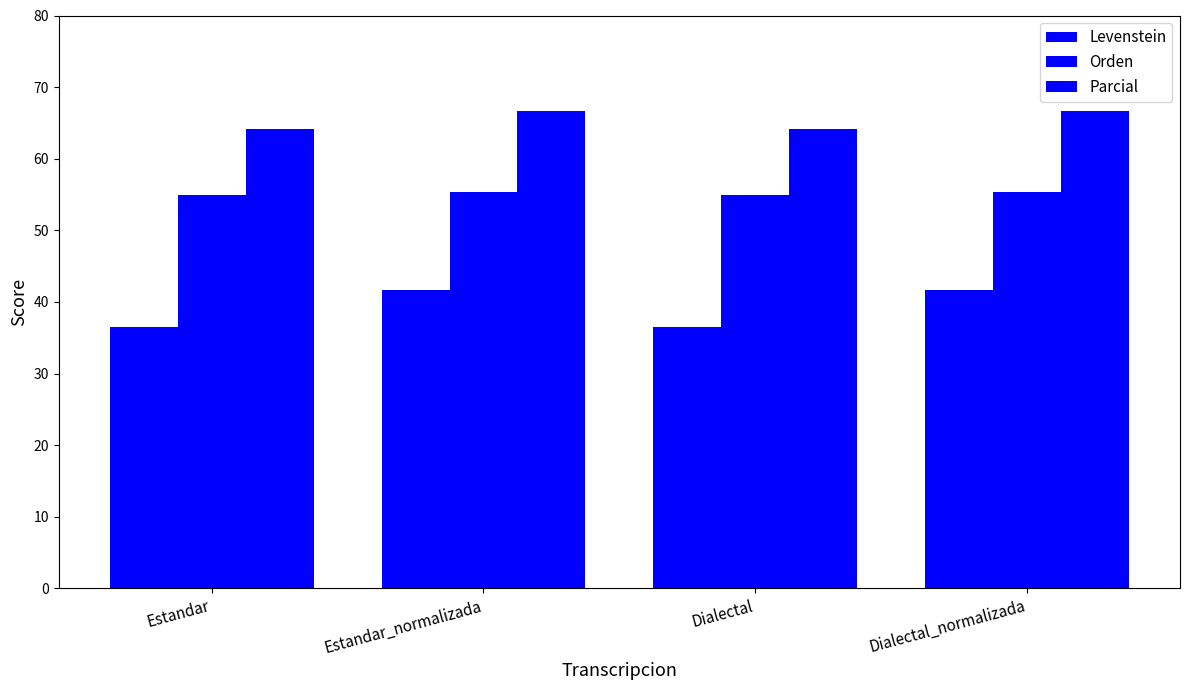

What is the label of the 3rd bar from the left?

Dialectal